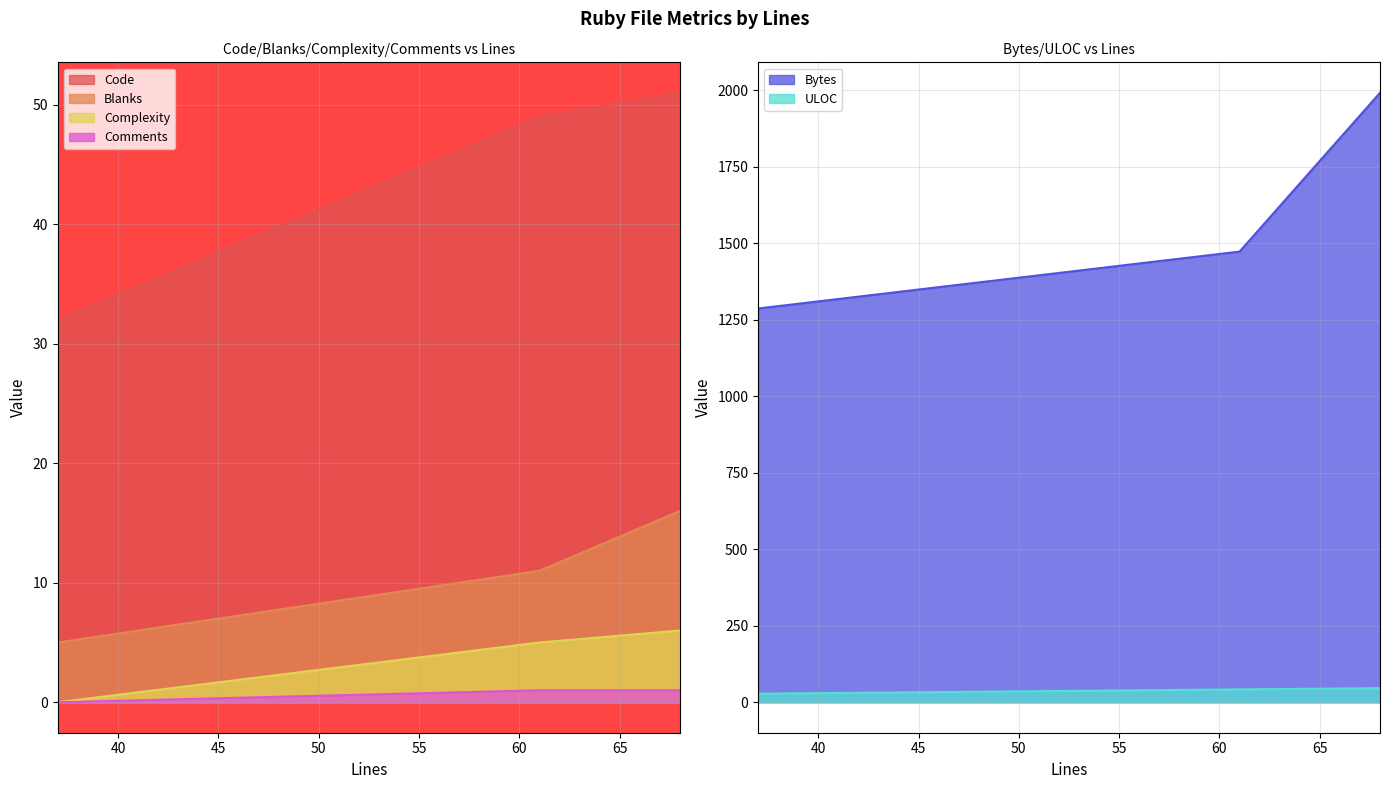

At 68, list the series in order from largest to smallest.

Bytes, Code, ULOC, Blanks, Complexity, Comments